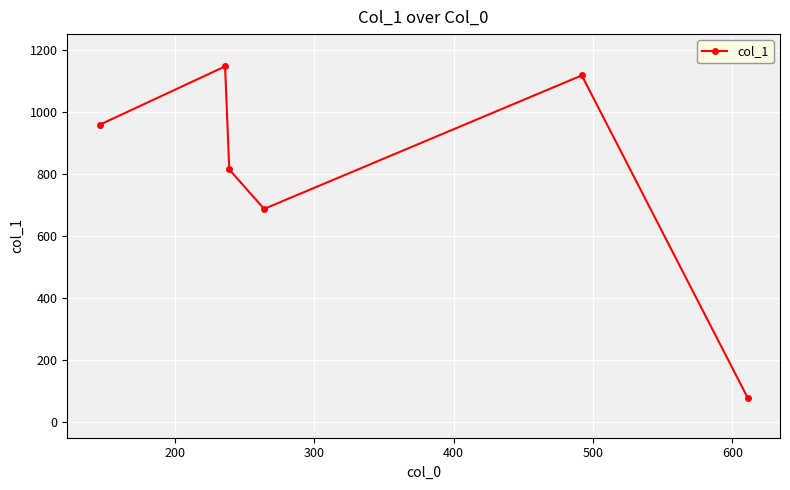

True or false: the data has more than 1 interior local peaks.

True